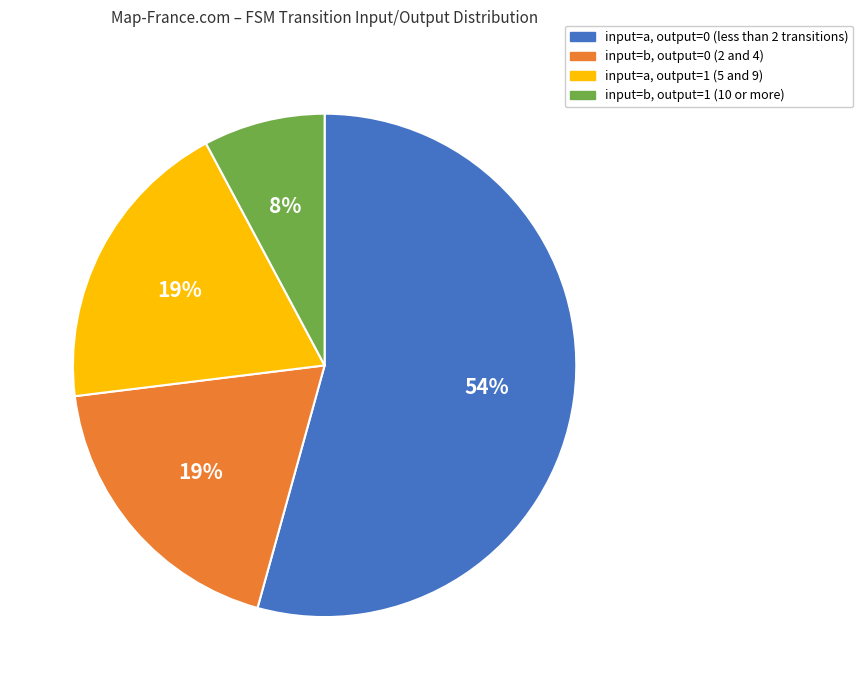

Is input=a, output=0 the majority of the pie?

Yes